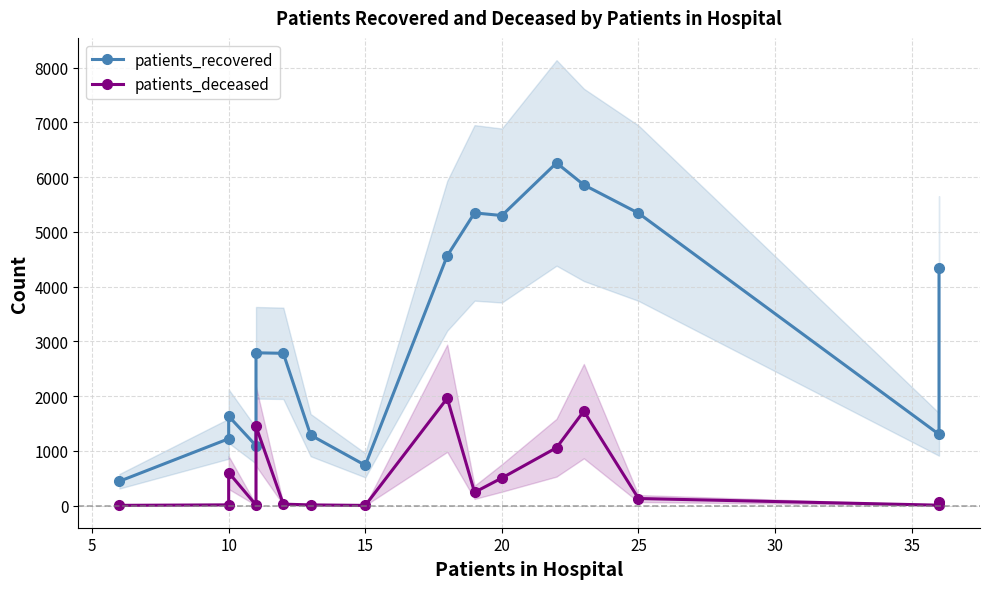

Which series has the largest total across all categories?

patients_recovered